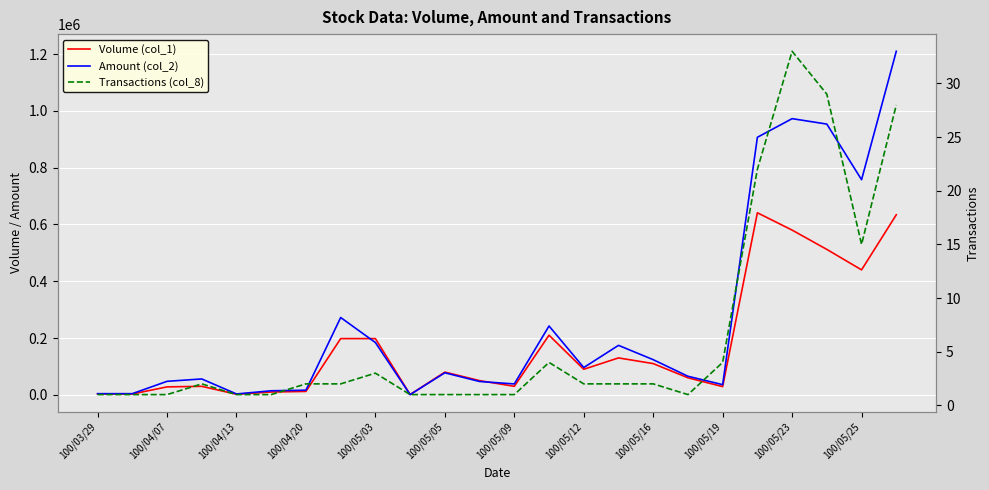

What is the difference between the Transactions (col_8) values at 100/04/13 and 13?

3